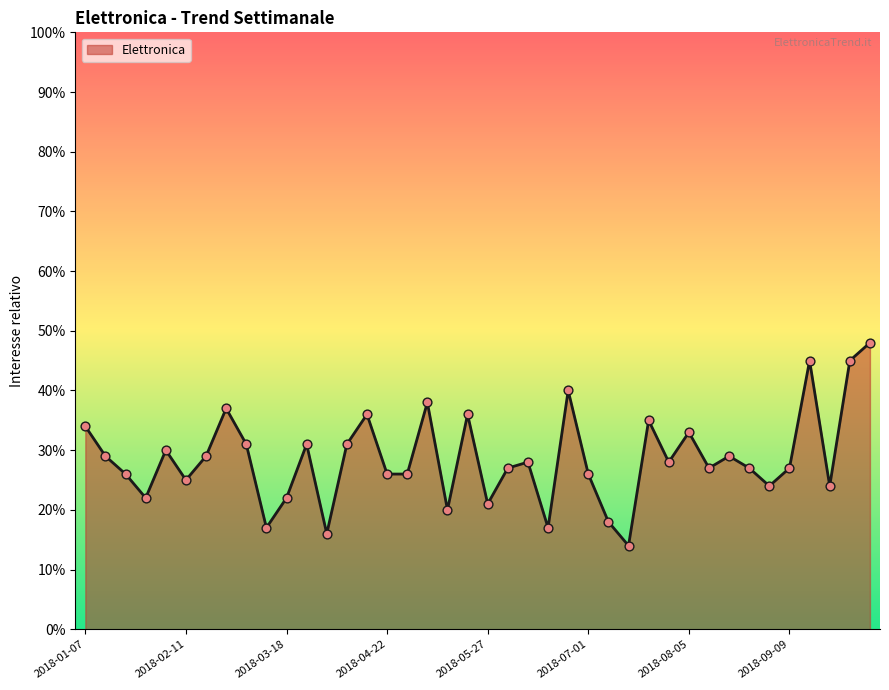

What is the smallest value displayed?

14